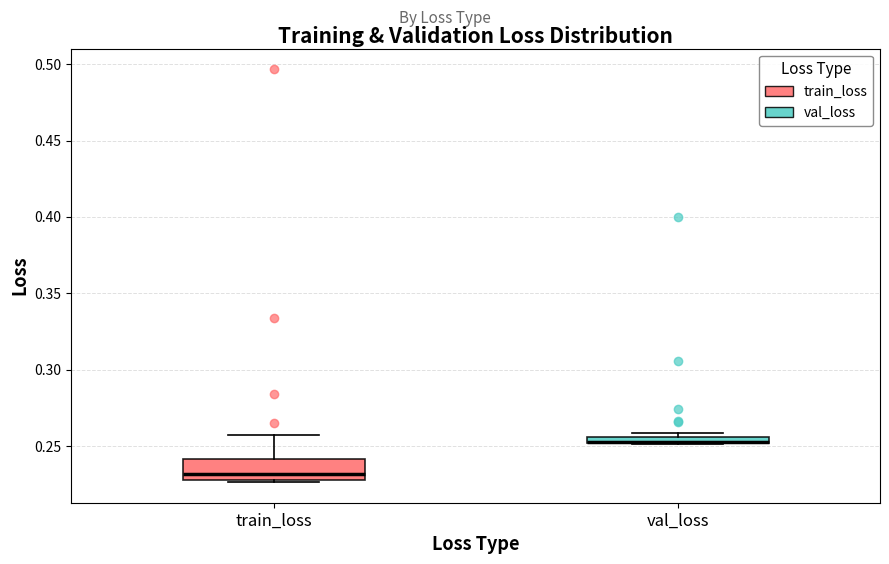

Where does the upper whisker of the box for train_loss end on the y-axis? The values are not printed on the chart, so give them approximately, as read against the axis.

0.255